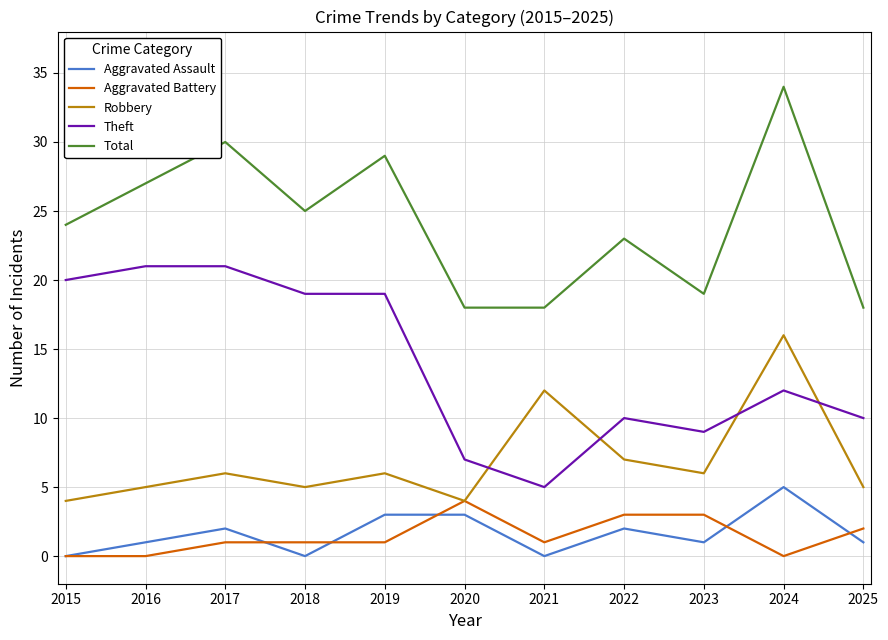

What is the average value of the Aggravated Assault series?

2